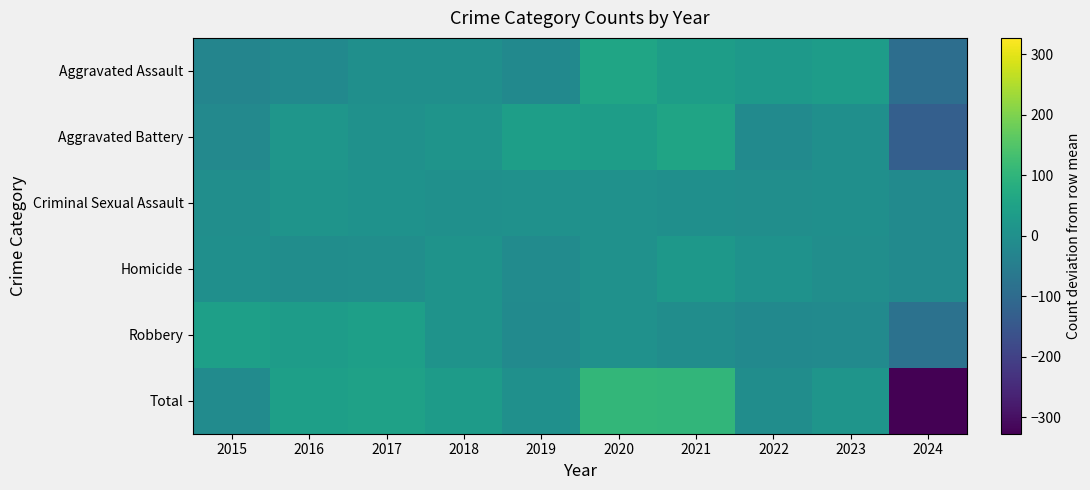

Reading left to right, what are all the values shown in this chart?

Aggravated Assault: 2015=-29.8	2016=-15.8	2017=-0.8	2018=-0.8	2019=-15.8	2020=57.2	2021=38.2	2022=24.2	2023=34.2	2024=-90.8
Aggravated Battery: 2015=-18.2	2016=16.8	2017=2.8	2018=11.8	2019=38.8	2020=36.8	2021=53.8	2022=-14.2	2023=-0.2	2024=-128.2
Criminal Sexual Assault: 2015=-2.9	2016=11.1	2017=7.1	2018=2.1	2019=3.1	2020=3.1	2021=-1.9	2022=-4.9	2023=-1.9	2024=-14.9
Homicide: 2015=-1.0	2016=-6.0	2017=-5.0	2018=10.0	2019=-11.0	2020=3.0	2021=21.0	2022=6.0	2023=-4.0	2024=-13.0
Robbery: 2015=41.0	2016=35.0	2017=42.0	2018=8.0	2019=-14.0	2020=5.0	2021=-7.0	2022=-17.0	2023=-13.0	2024=-80.0
Total: 2015=-10.9	2016=41.1	2017=46.1	2018=31.1	2019=1.1	2020=105.1	2021=104.1	2022=-5.9	2023=15.1	2024=-326.9